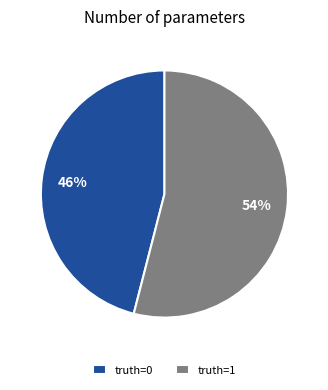

Is it true that truth=1 is 43% of the pie?

False